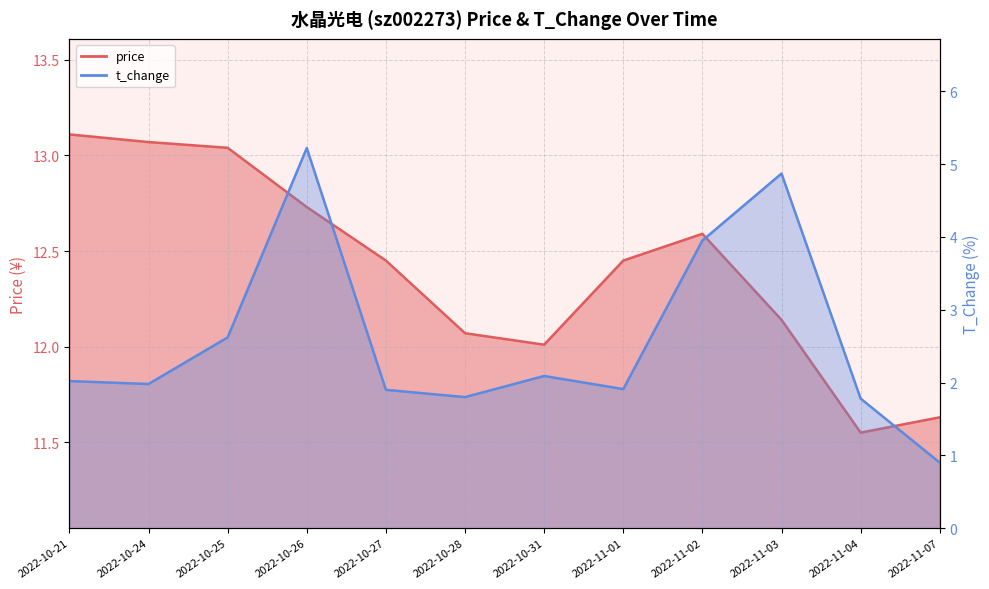

What is the value of the t_change point at the 4th from the left?

5.2